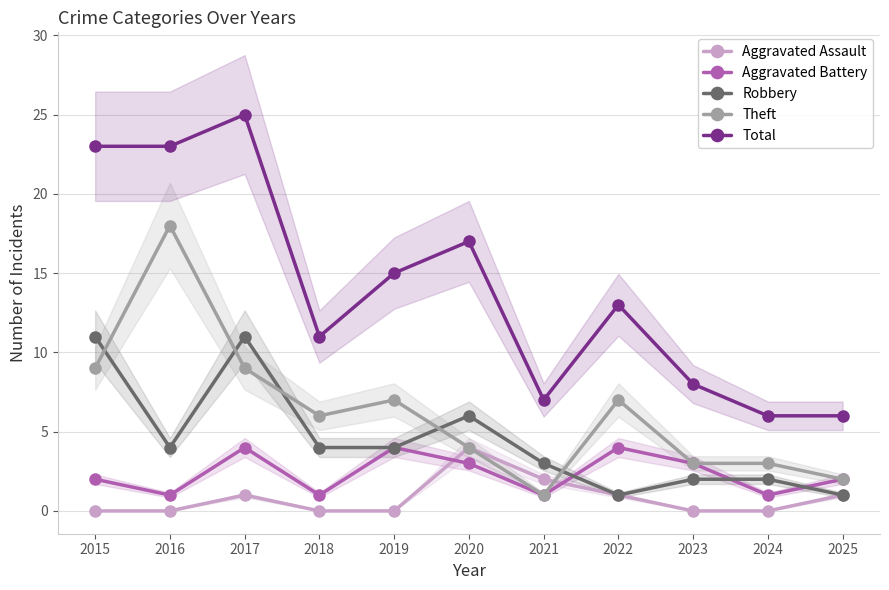

Rank the series by their maximum value, from lowest to highest.

Aggravated Assault, Aggravated Battery, Robbery, Theft, Total